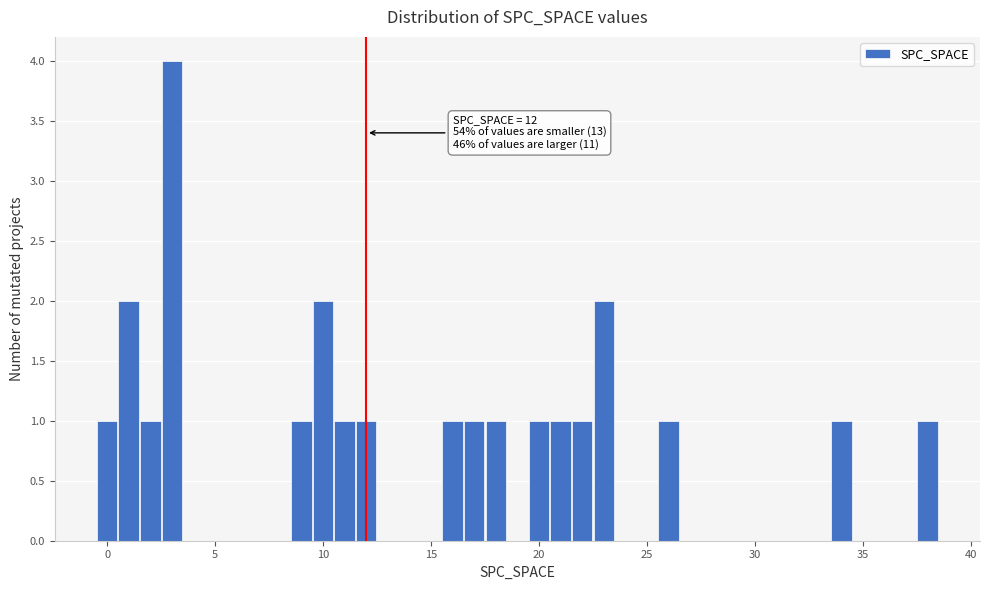

Around what value on the x-axis is the tallest bar? Give the approximate position of its centre, as read against the axis.

3.0